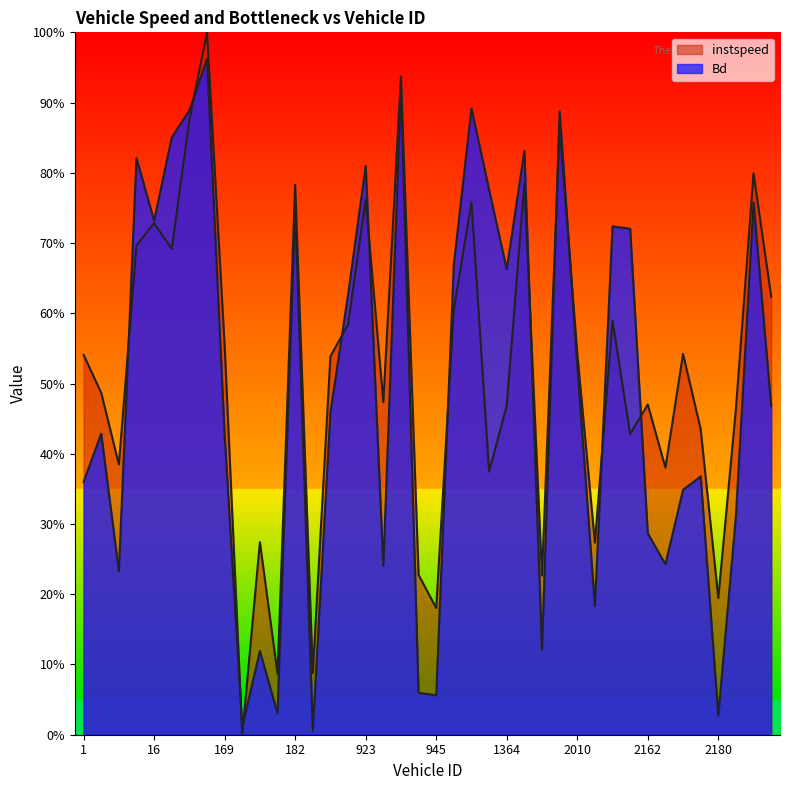

At which category is the sum across all series the highest?

156.0